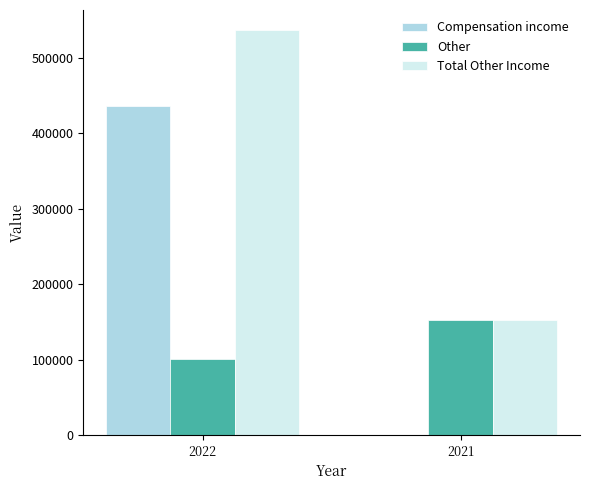

The value of Total Other Income at 2021 is 68731. True or false?

False